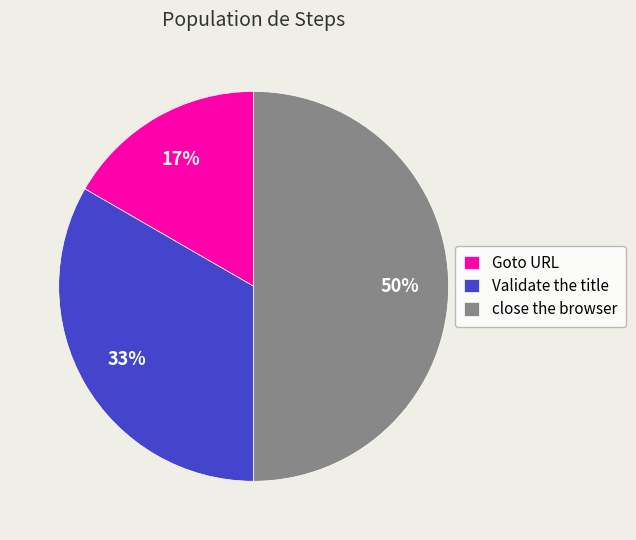

How many slices are in this pie chart?

3